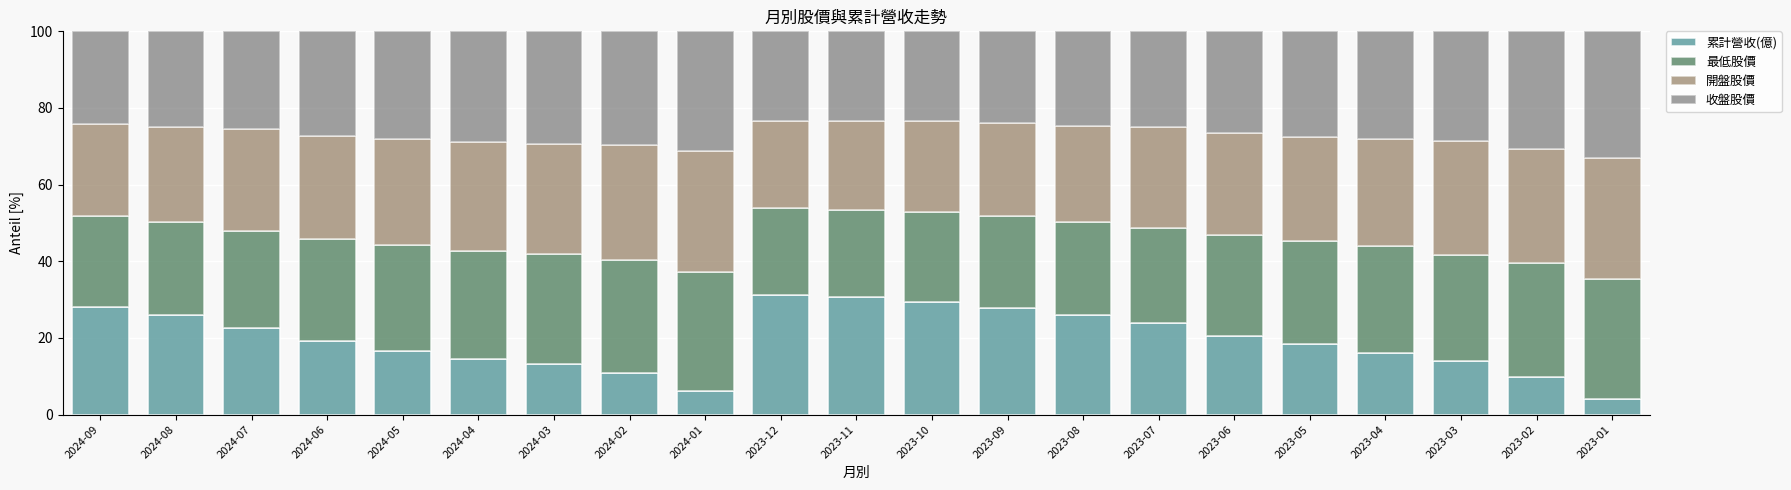

What is the approximate value of 累計營收(億) at 2023-08?

26.1